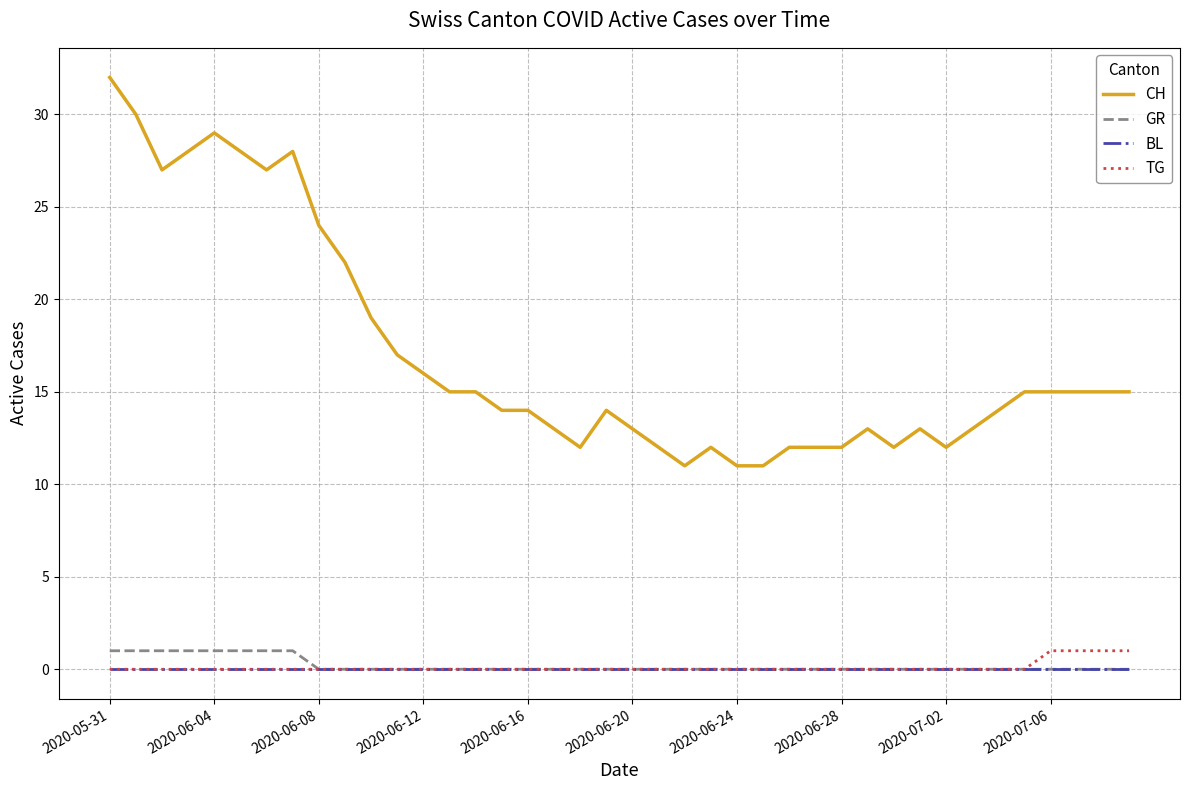

Which series has the largest total across all categories?

CH